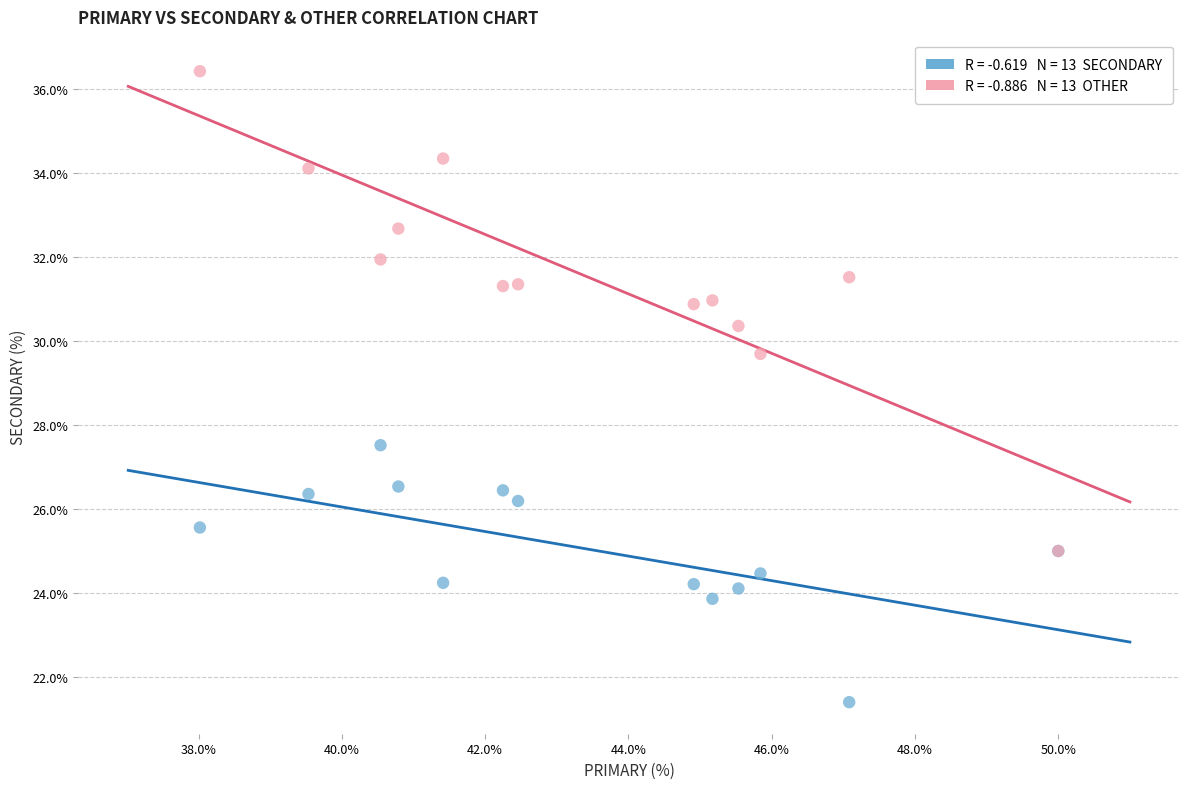

Across all series, what Y value is closest to 28?

27.5